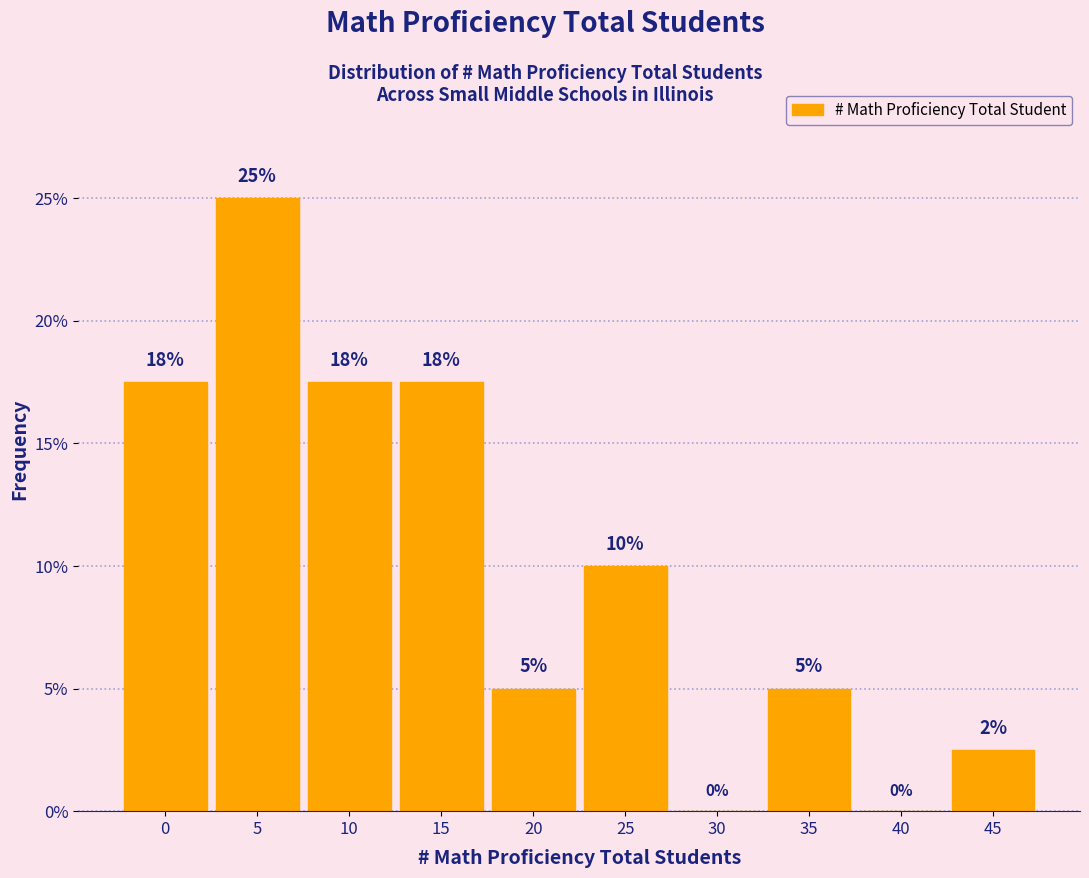

At which label is the value closest to 12?

25